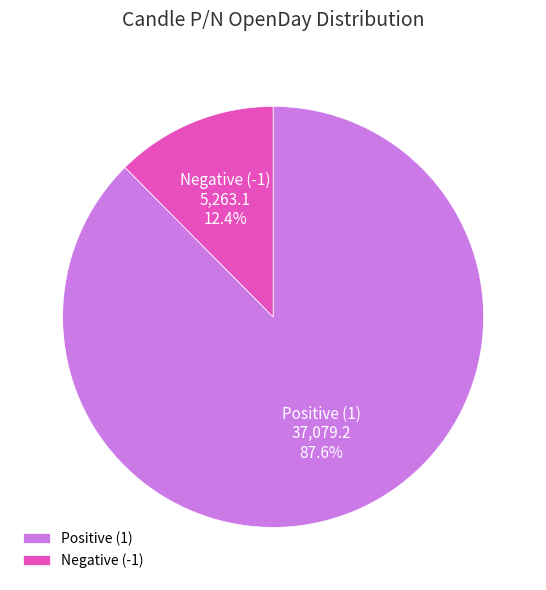

Count the number of slices in the pie.

2